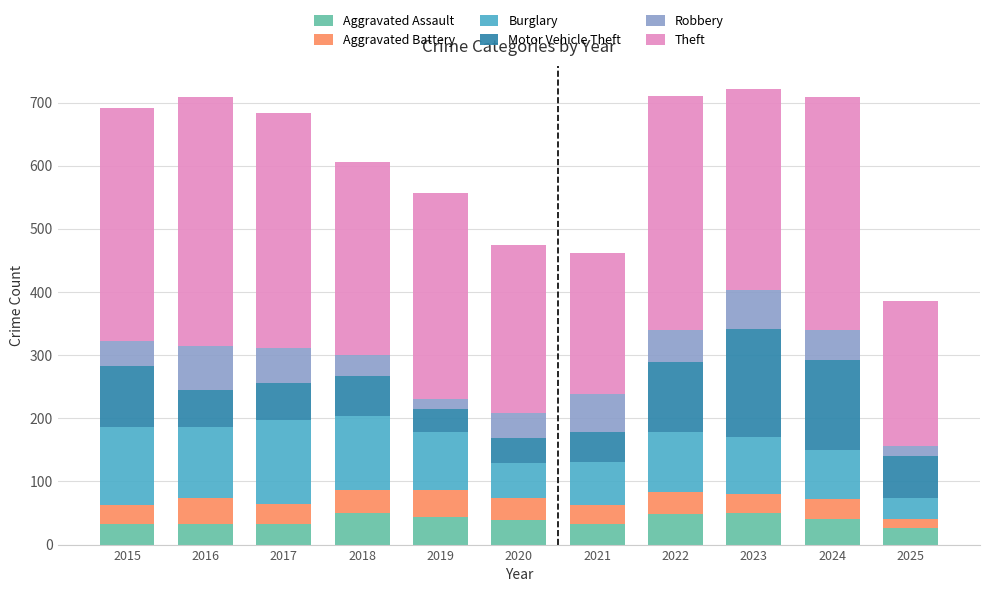

What is the total value across all series at 2022?

711